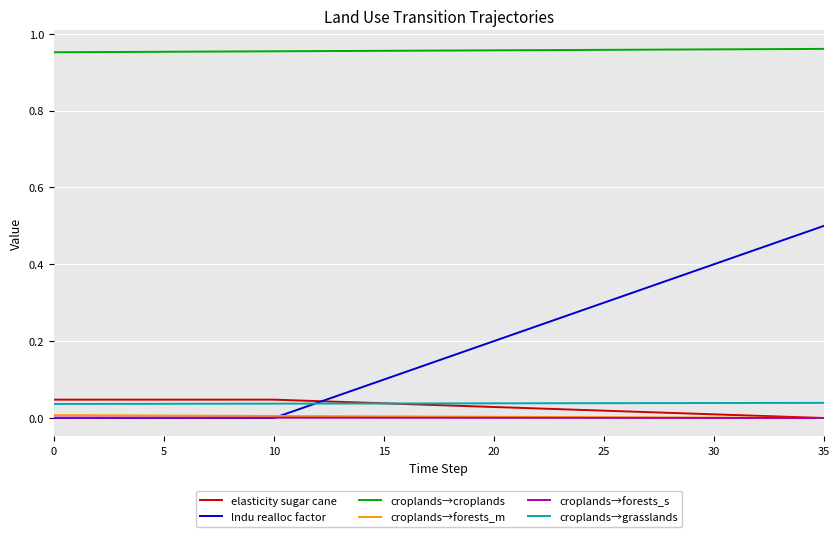

True or false: croplands→croplands and elasticity sugar cane intersect in this chart.

False